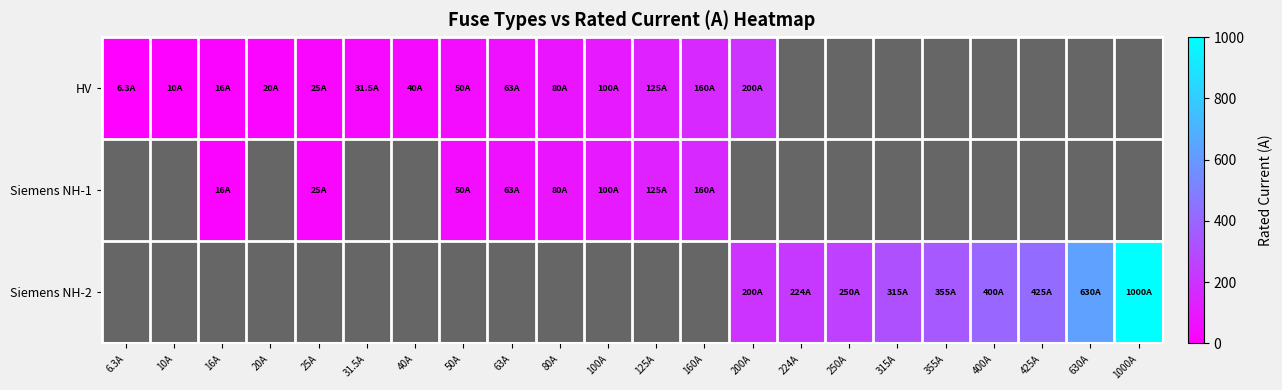

Count the number of data series in this chart.

3